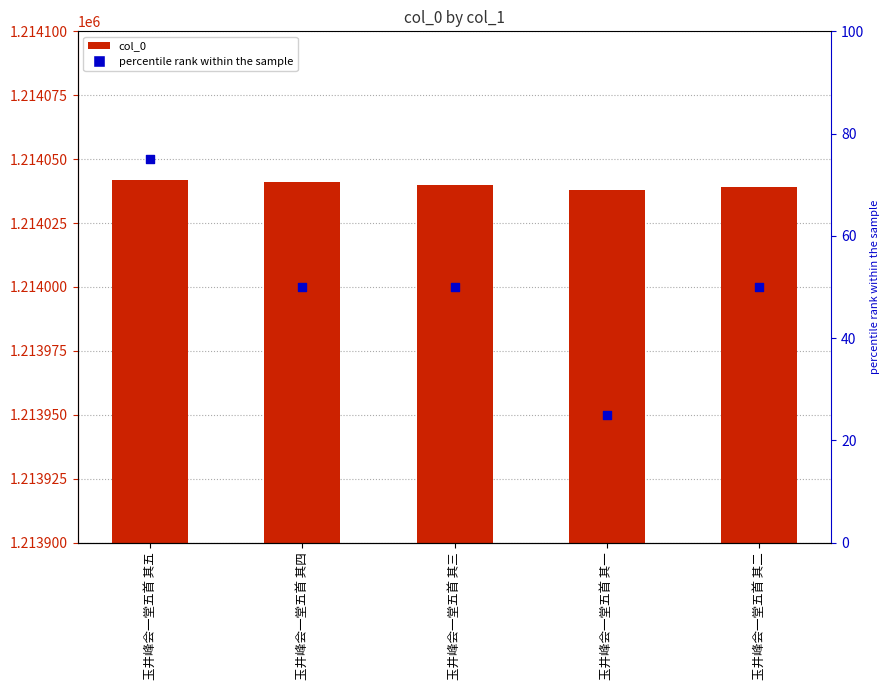

Which series has the largest total across all categories?

col_0